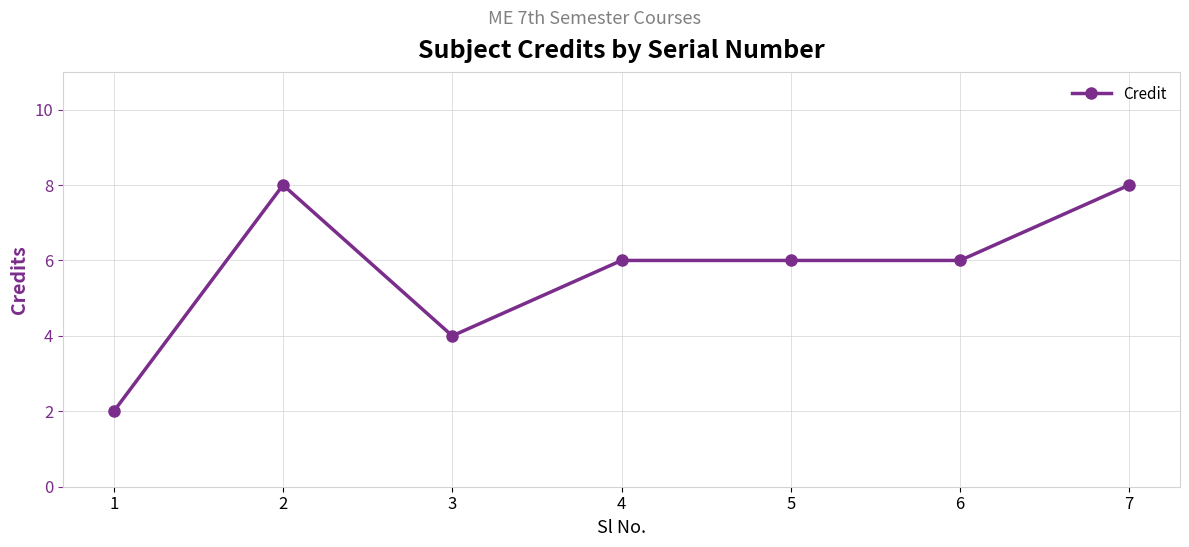

Where is the first local minimum?

3